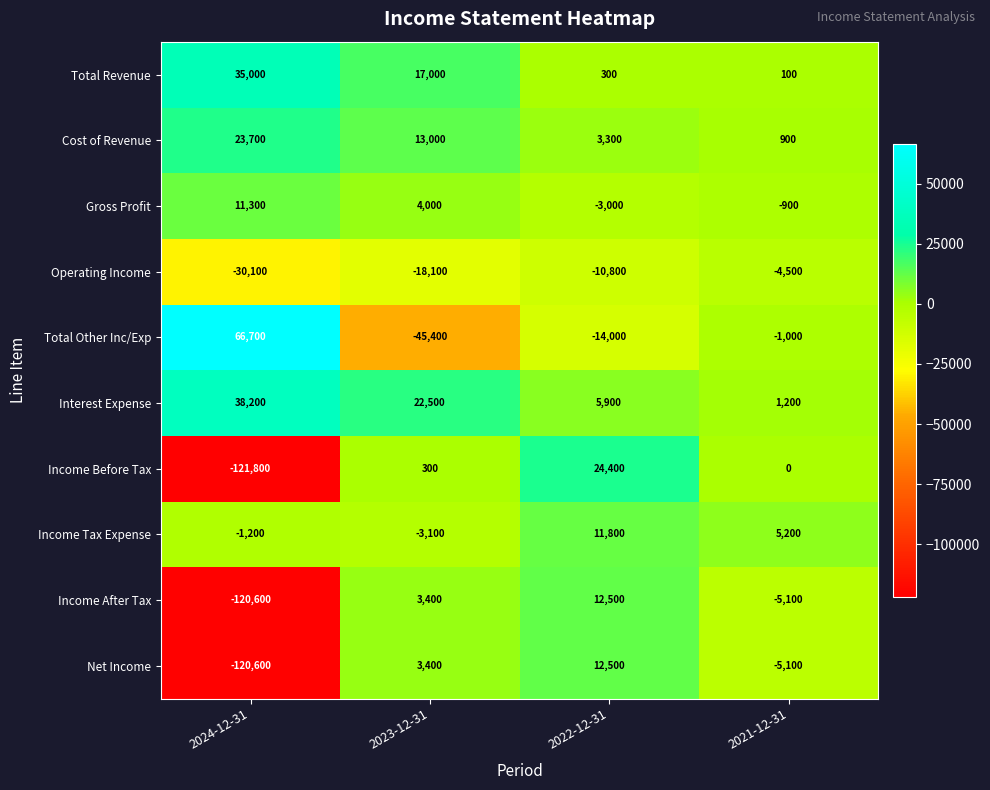

Which series has the widest spread of values?

Income Before Tax